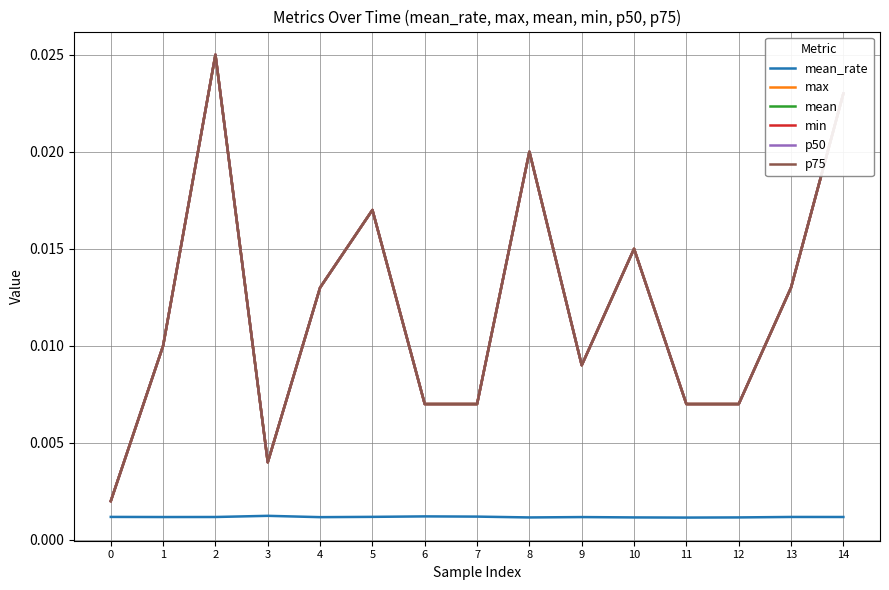

At how many categories does at least one series exceed 0?

15